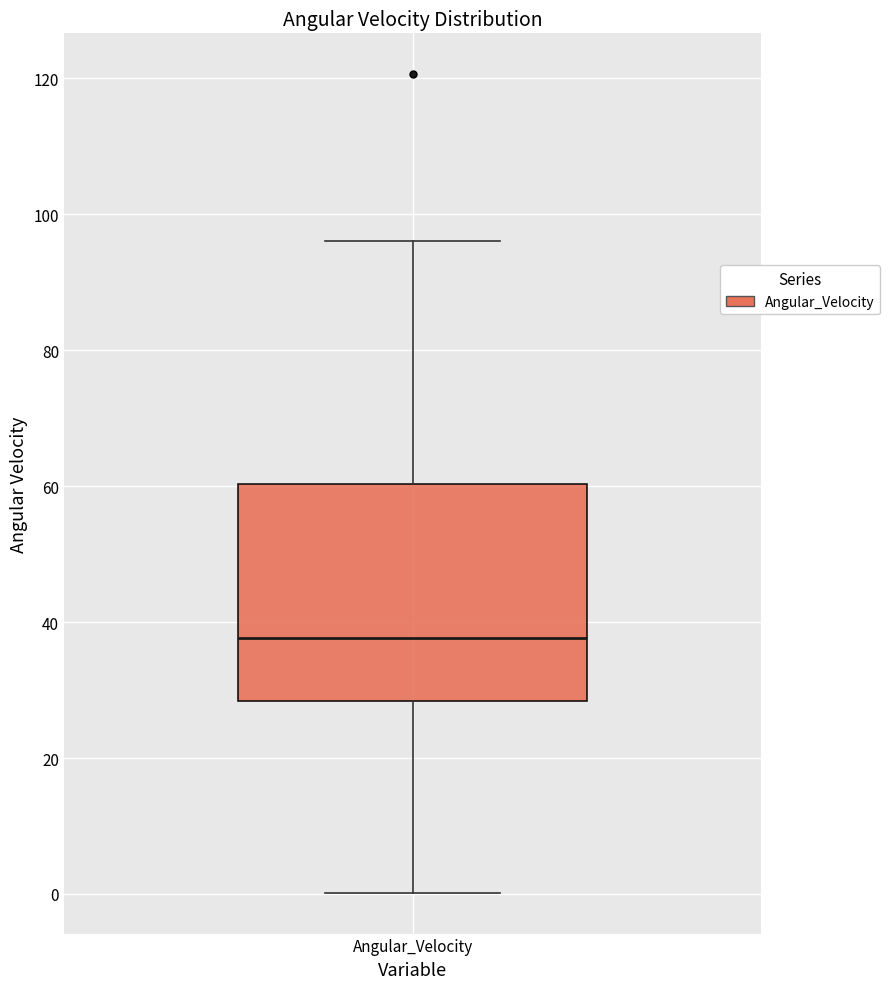

Read this box plot against the y-axis: the position of the median line, the range covered by the box, and the ends of both whiskers. The values are not printed on the chart, so give them approximately, as read against the axis.

median 38, box 28 to 60, whiskers 0 to 96